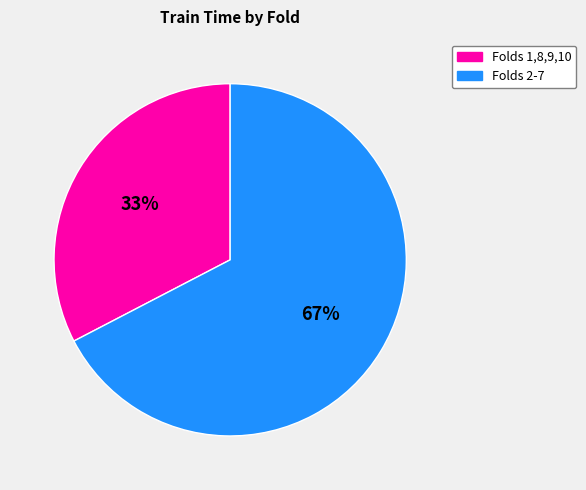

Rank the categories by value from highest to lowest.

Folds 2-7, Folds 1,8,9,10